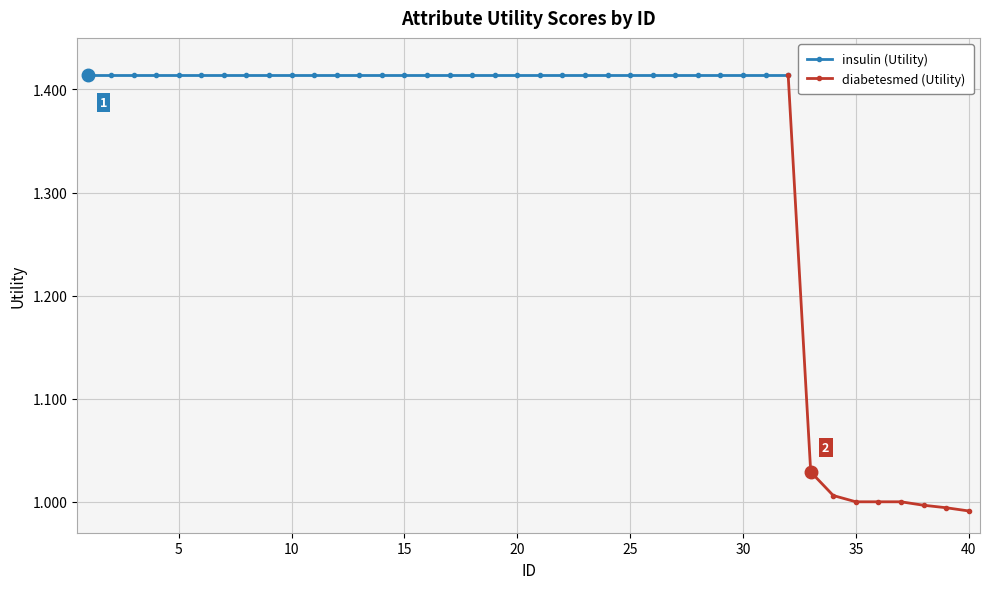

What is the sum of the values at 4 and 12?

2.8